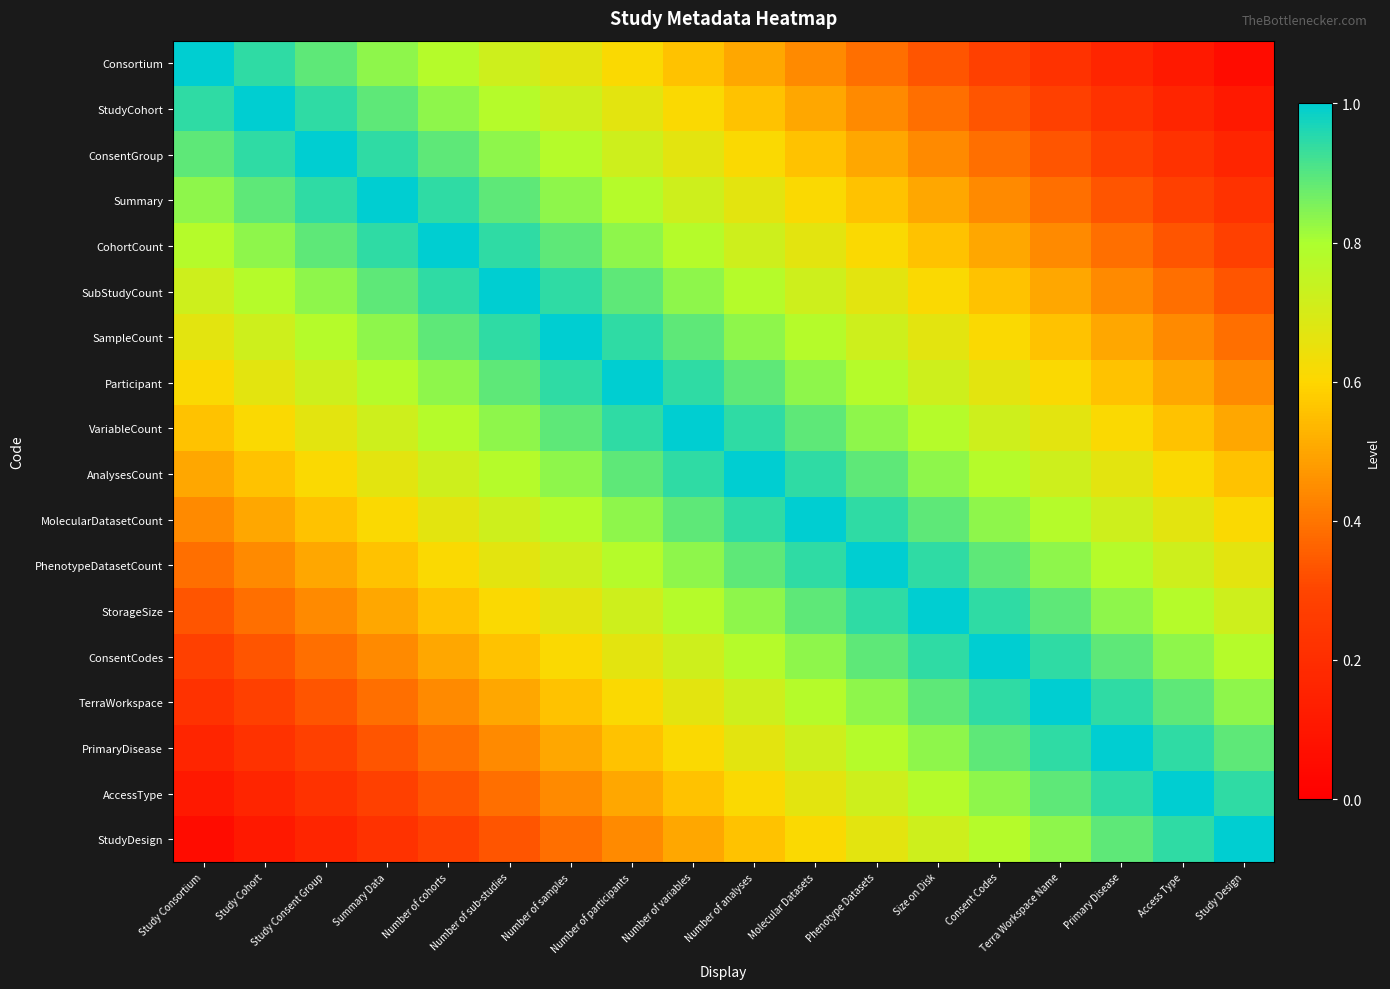

At how many categories does at least one series exceed 0?

18